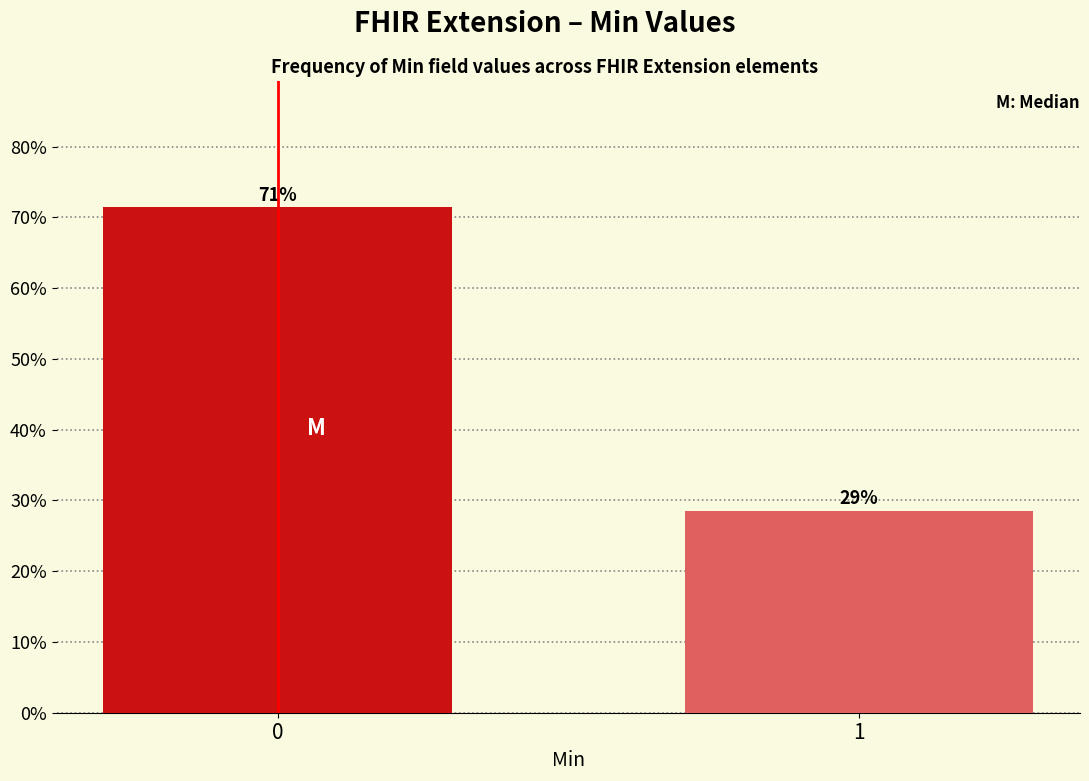

Does the chart contain any negative values?

No